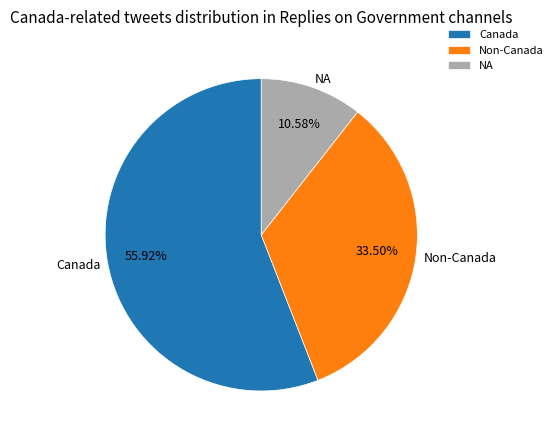

To the nearest percent, what is the difference between the largest and smallest slice percentages?

45%